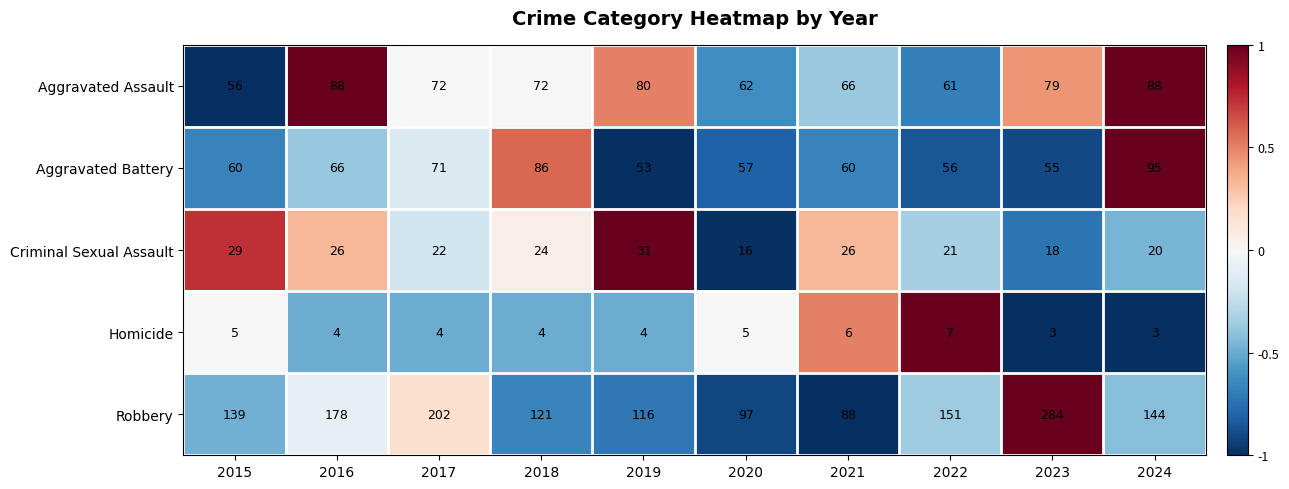

Which series has the largest range (max minus min)?

Robbery